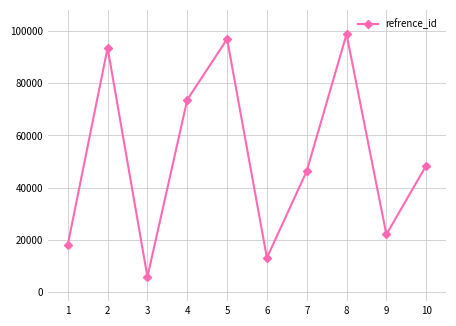

How many categories are shown in the chart?

10